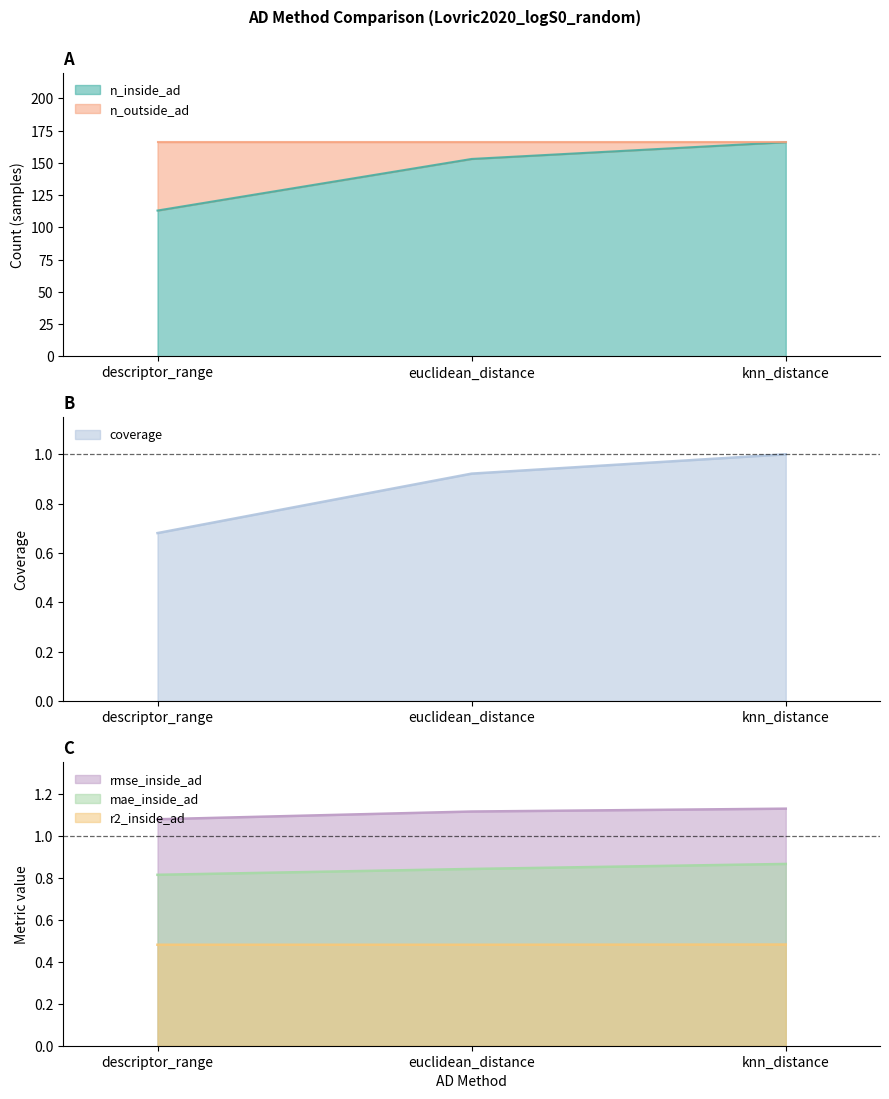

True or false: n_inside_ad has a value of 36.9 at descriptor_range.

False